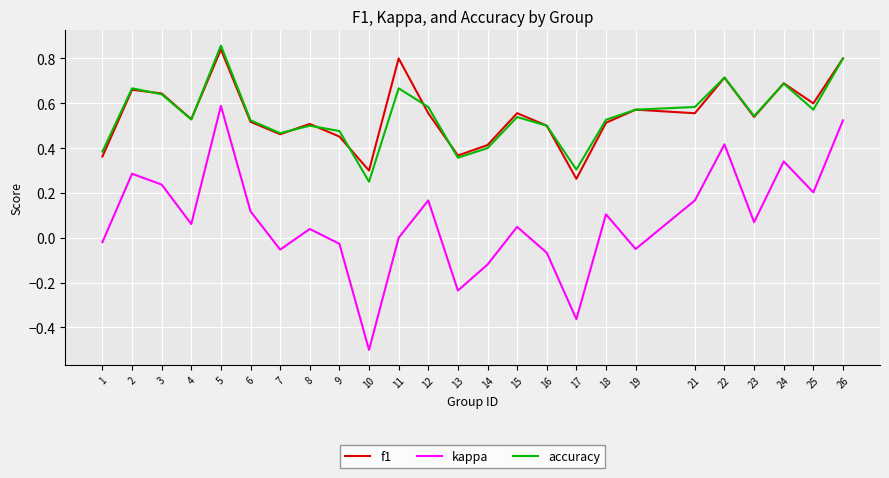

True or false: f1 and kappa cross at least once.

False